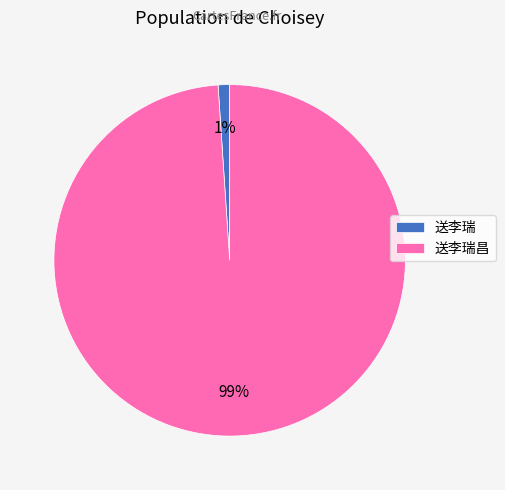

Which slice is the smallest?

送李瑞